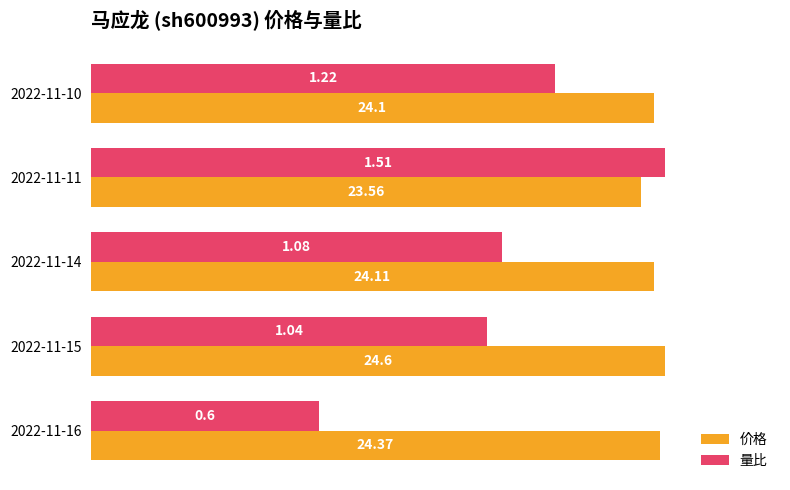

What are all the series names shown in the legend?

价格, 量比